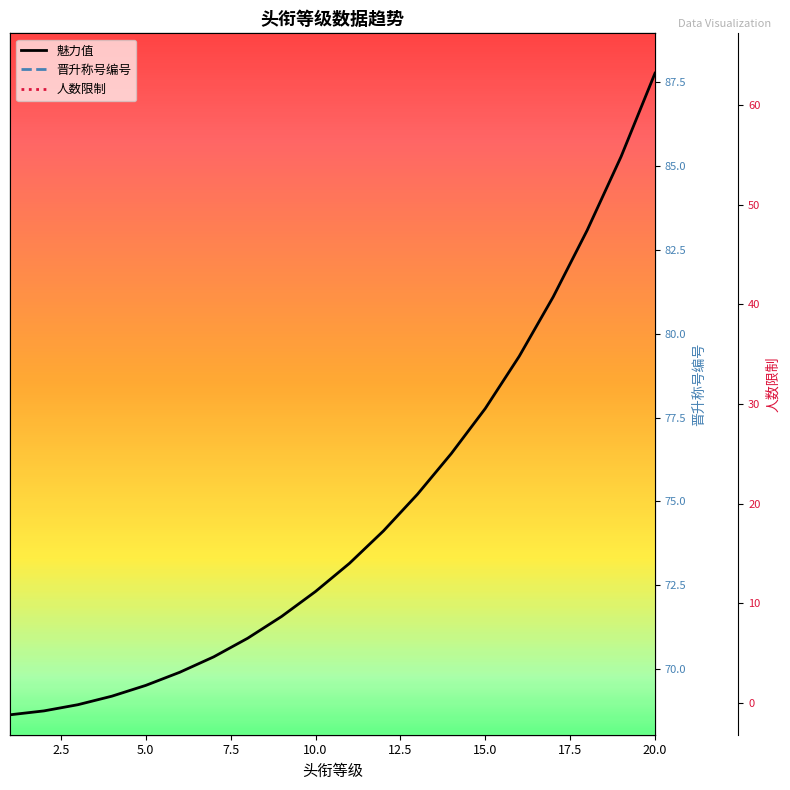

Reading left to right, transcribe all the data shown in this chart.

魅力值: 0	9780	25340	46680	73800	106700	145380	192060	246740	309420	380100	461360	553200	655620	768620	899620	1048620	1215620	1400620	1610120
晋升称号编号: 69	70	71	72	73	74	75	76	77	78	79	80	81	82	83	84	85	86	87	88
人数限制: 0	0	0	0	0	0	0	0	0	0	0	0	0	0	64	32	16	8	4	1